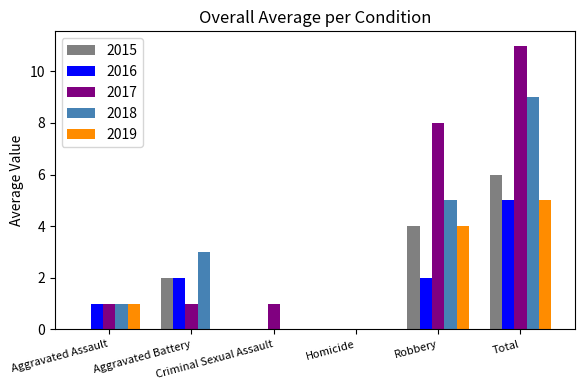

What is the sum of all 2017 values?

22